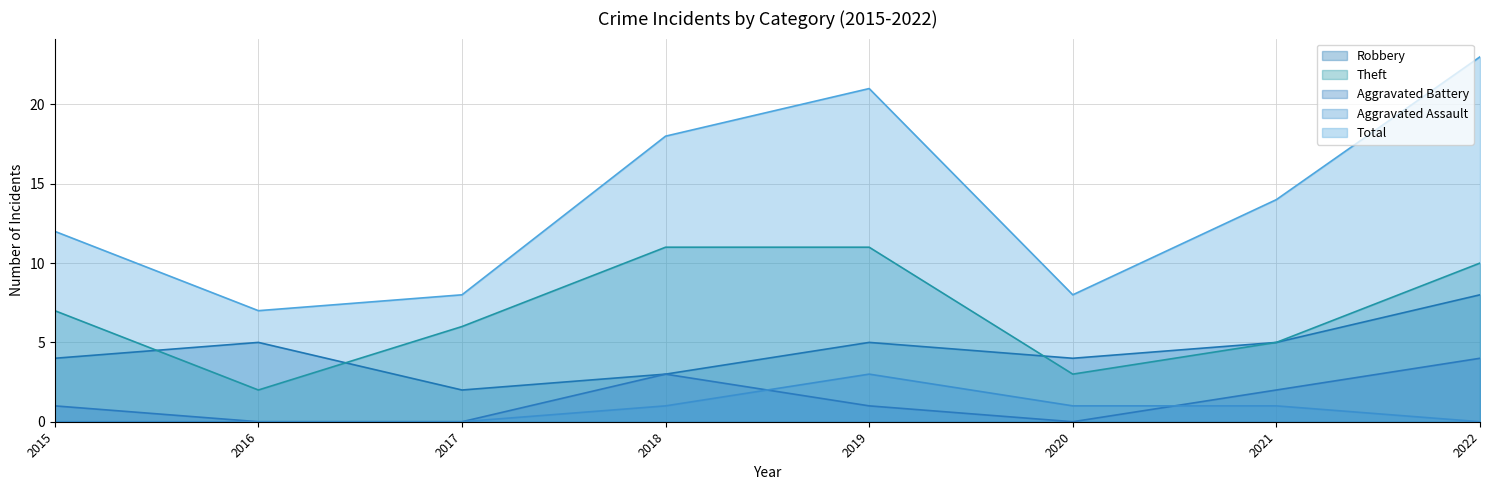

Where does the Theft series first go above 7?

2018